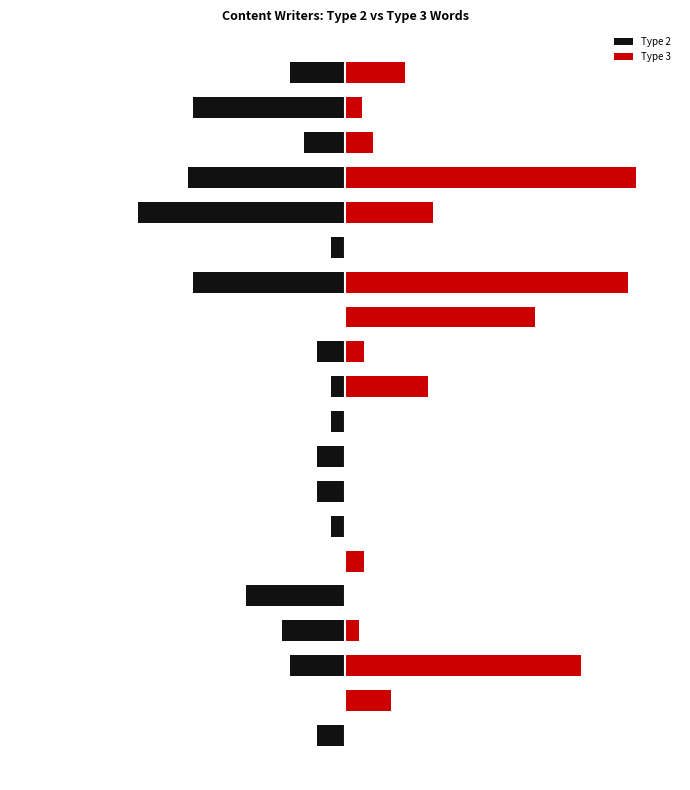

The value of Type 2 at 19 is -784. True or false?

False